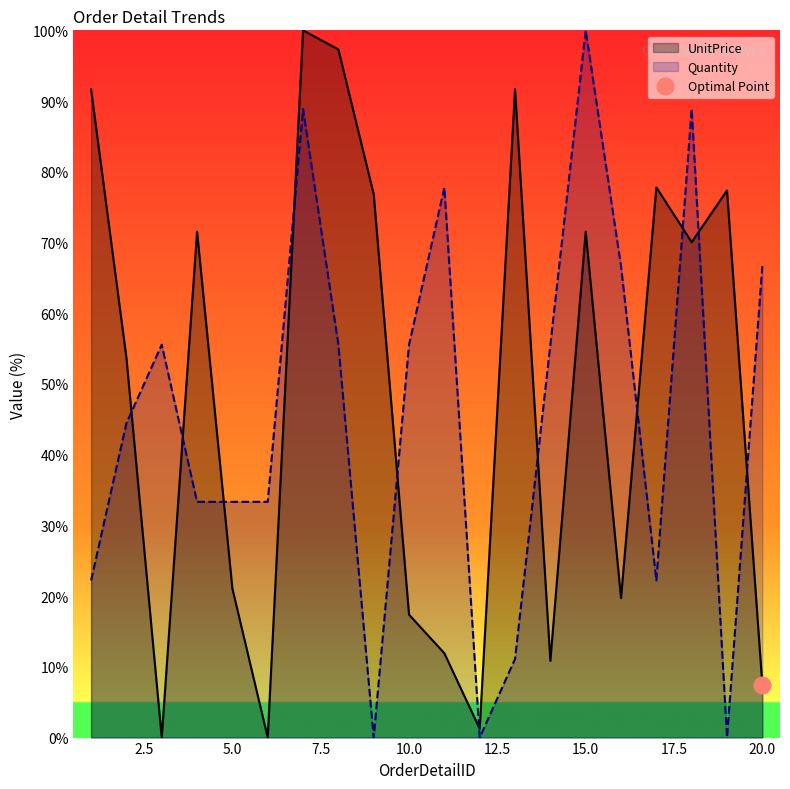

After their last crossing, which series has the higher values: Quantity or UnitPrice?

Quantity